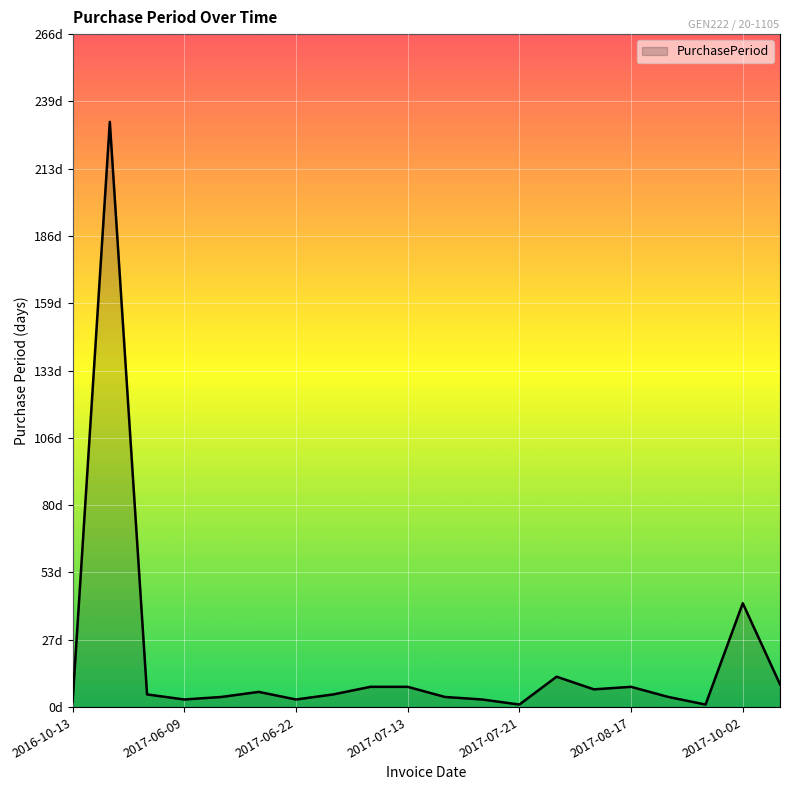

Does the chart have visible grid lines?

Yes